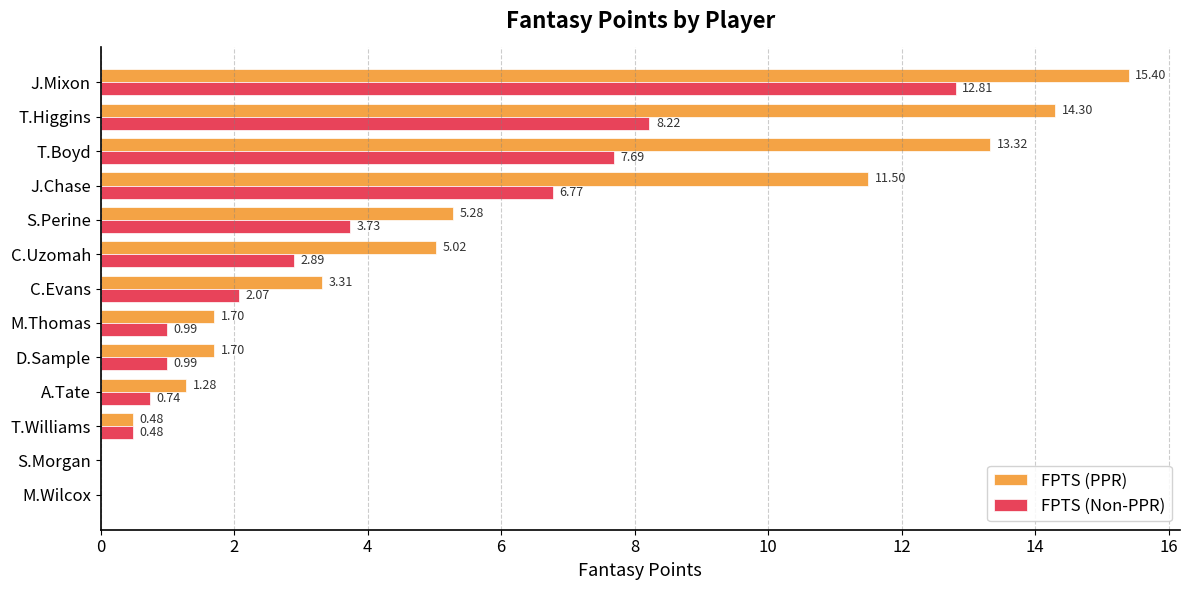

Which series has the largest total across all categories?

FPTS (PPR)